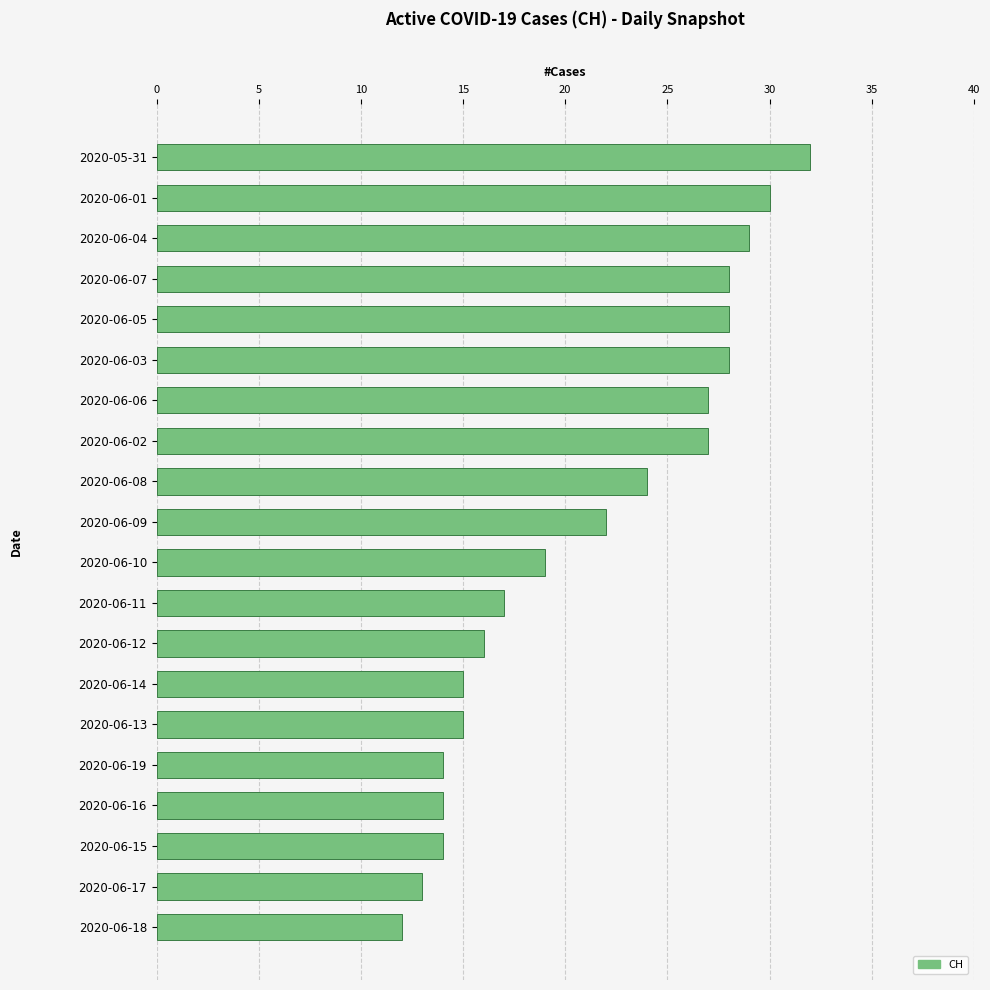

Are the bars horizontal?

Yes